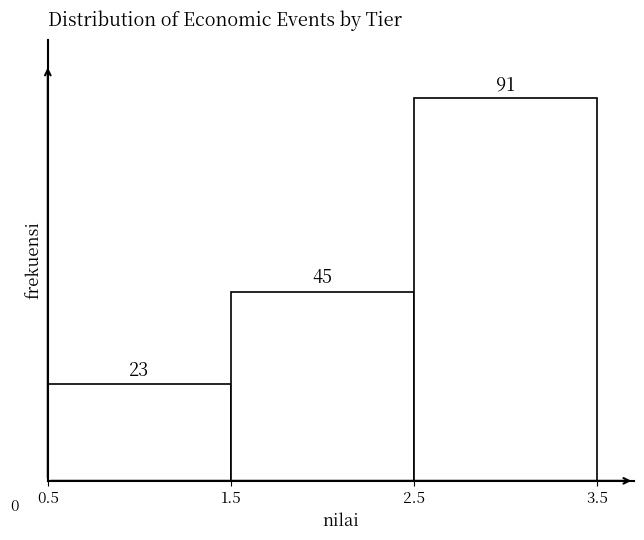

Reading left to right, list every bar in this chart as the range it spans on the x-axis followed by its height.

0.5 to 1.5: 23
1.5 to 2.5: 45
2.5 to 3.5: 91